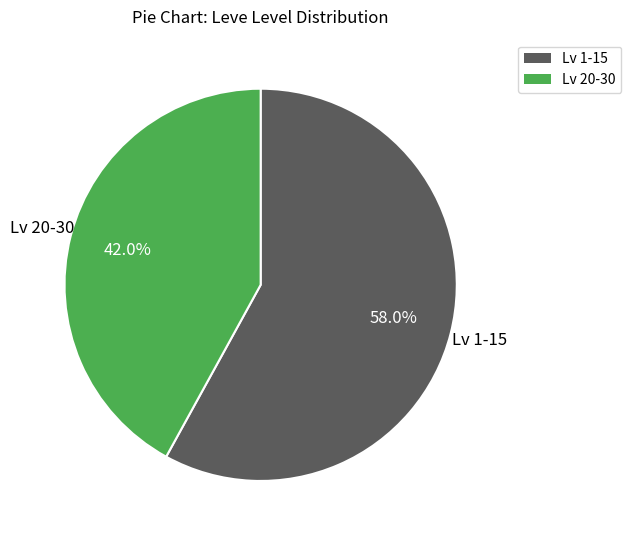

What is the largest slice in the pie chart?

Lv 1-15